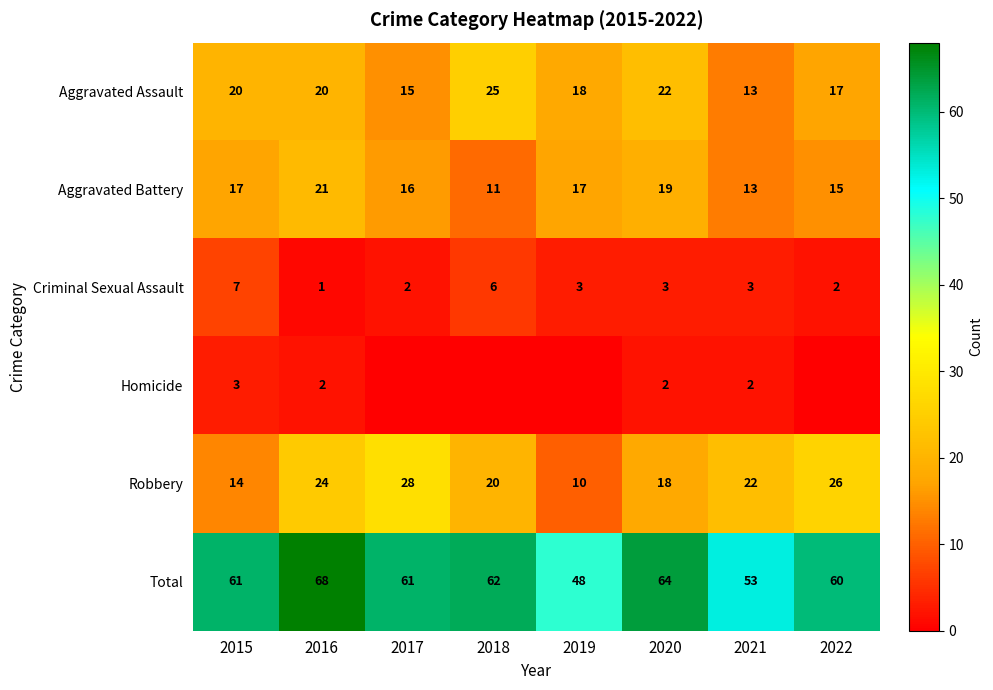

What is the difference between the highest and lowest values at 2017?

61